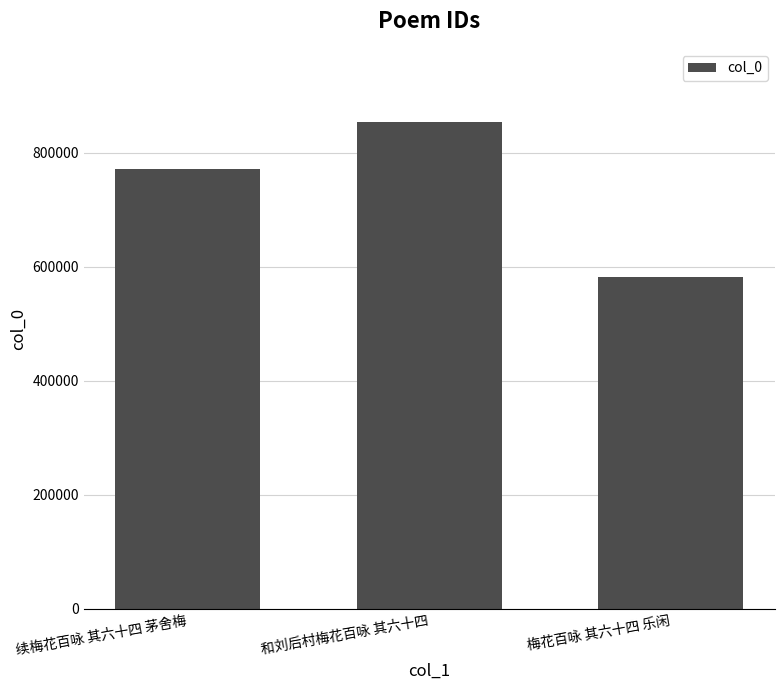

What position from the left is 梅花百咏 其六十四 乐闲?

3